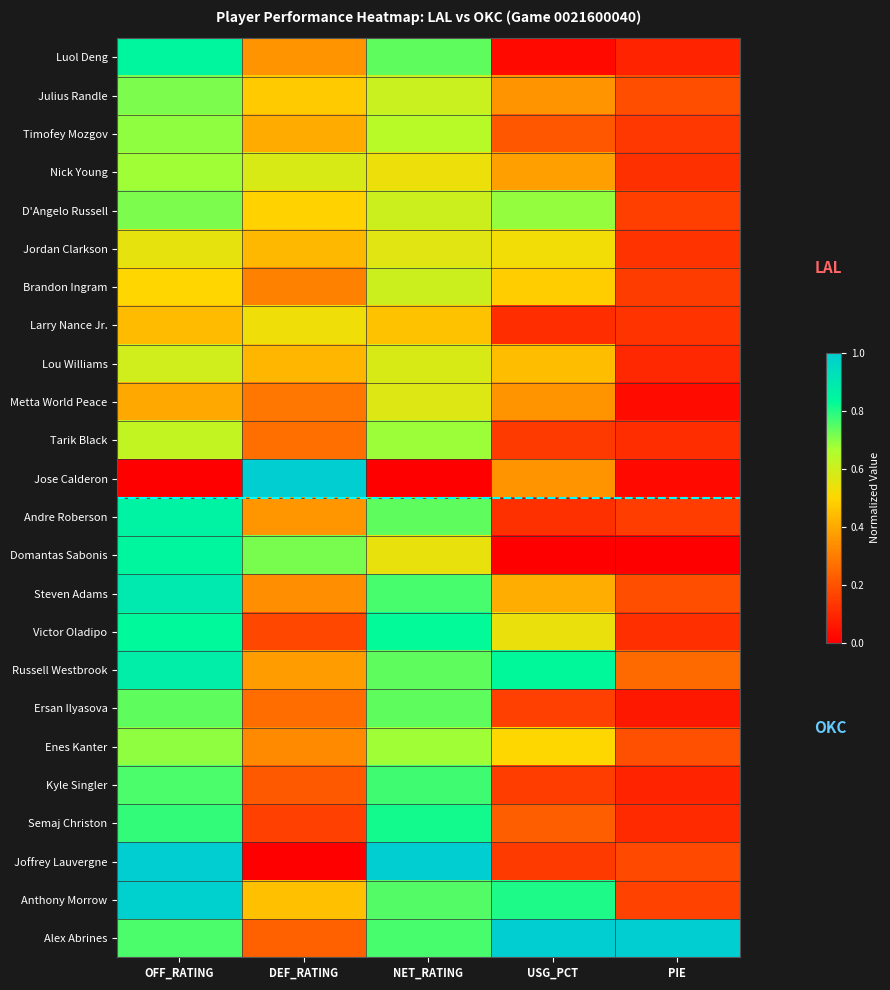

Between NET_RATING and PIE, which series saw the biggest shift?

Joffrey Lauvergne